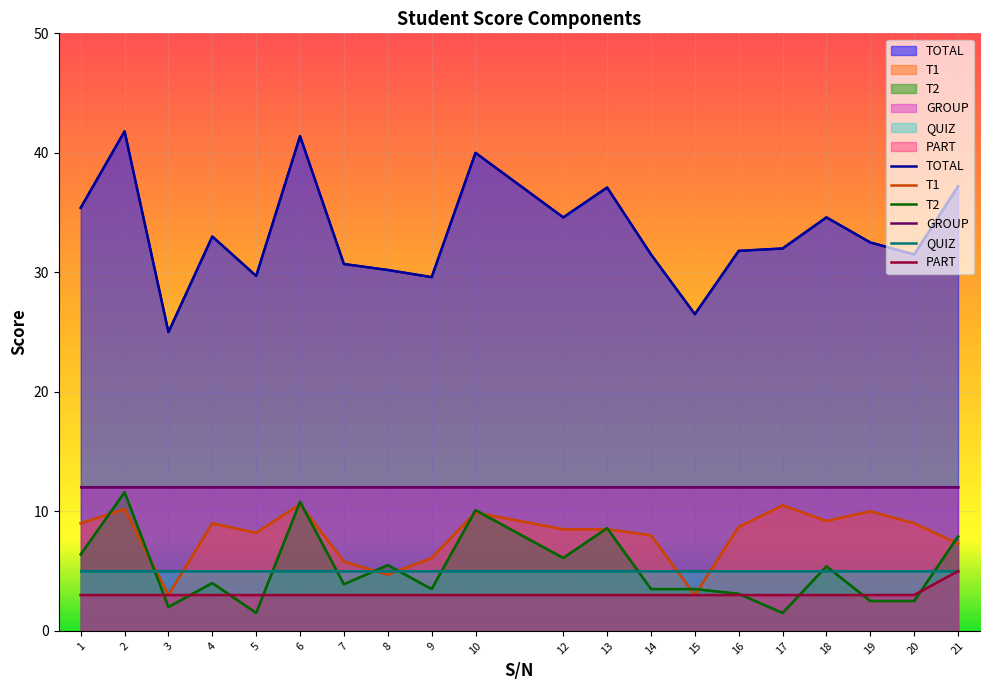

What is the difference between the highest and lowest values at 18?

31.6